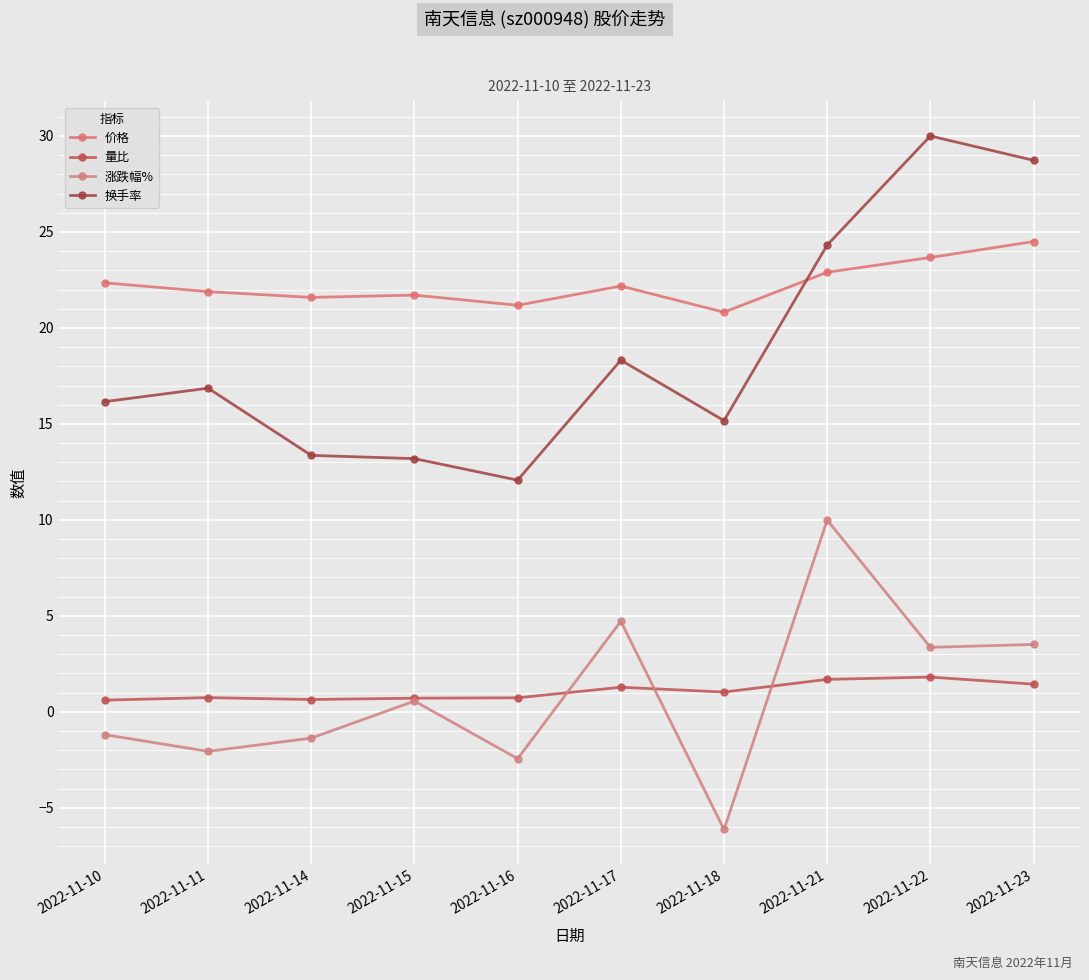

What is the value of the 价格 point at the 7th from the left?

20.8